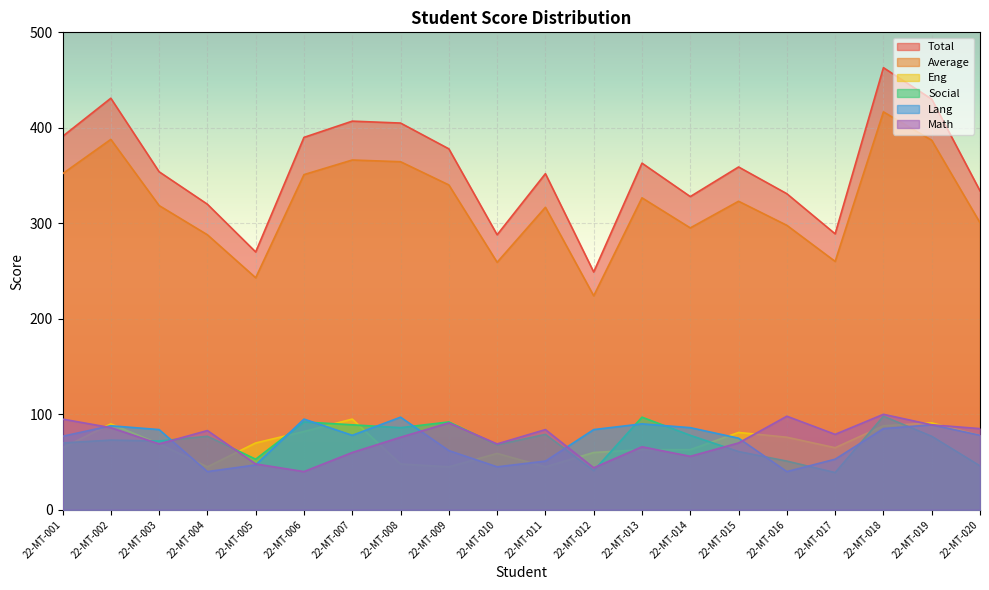

At which label does Social reach its peak?

22-MT-018